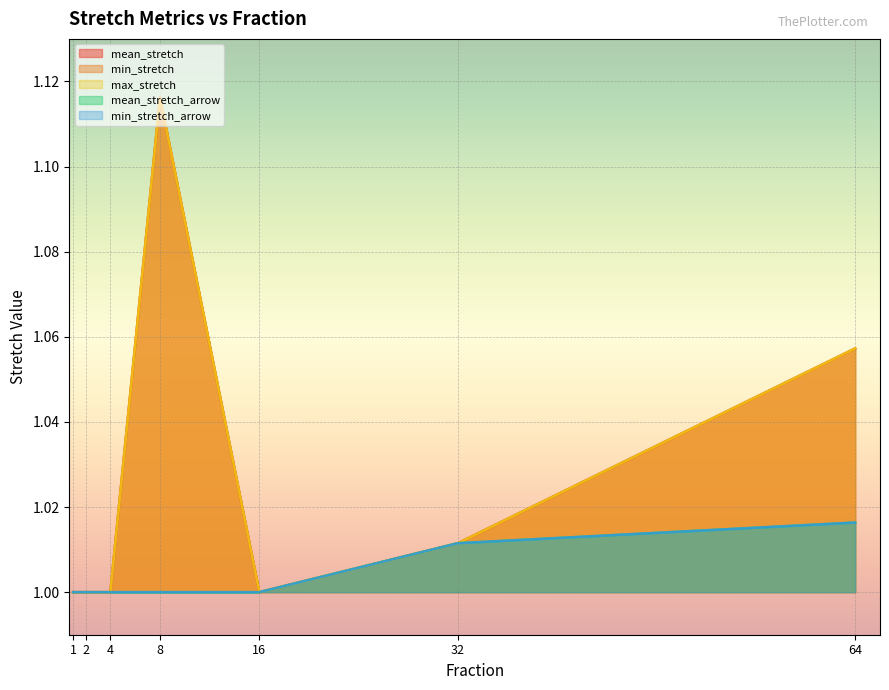

The value of min_stretch at 32 is 1.6. True or false?

False